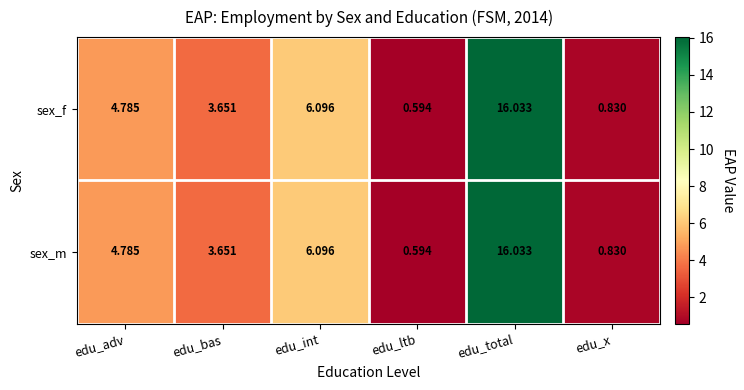

Where does the sex_f series first go above 4?

edu_adv